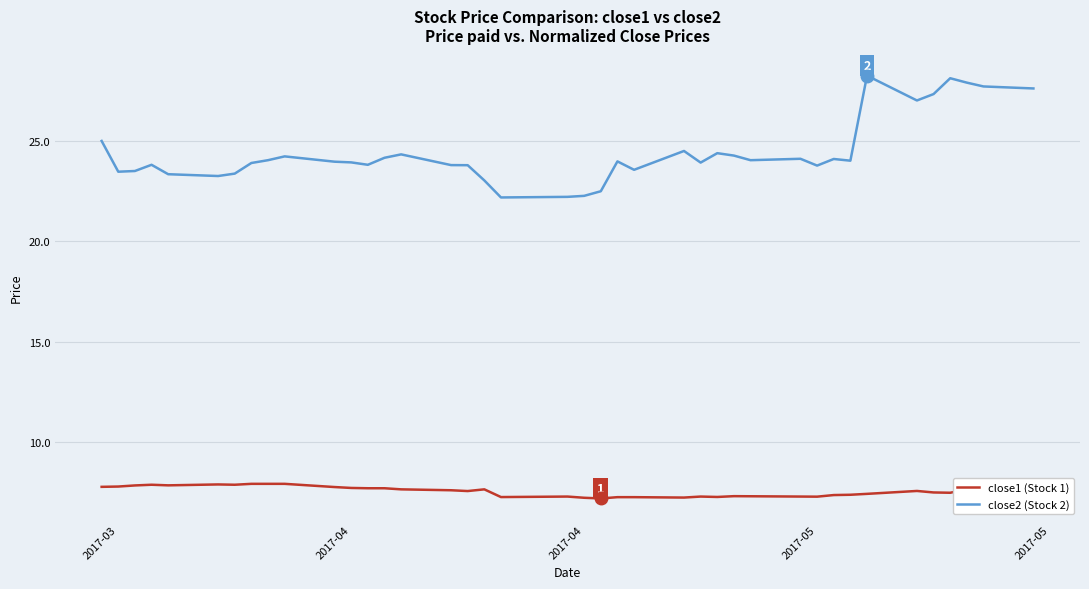

Count the number of data series in this chart.

2